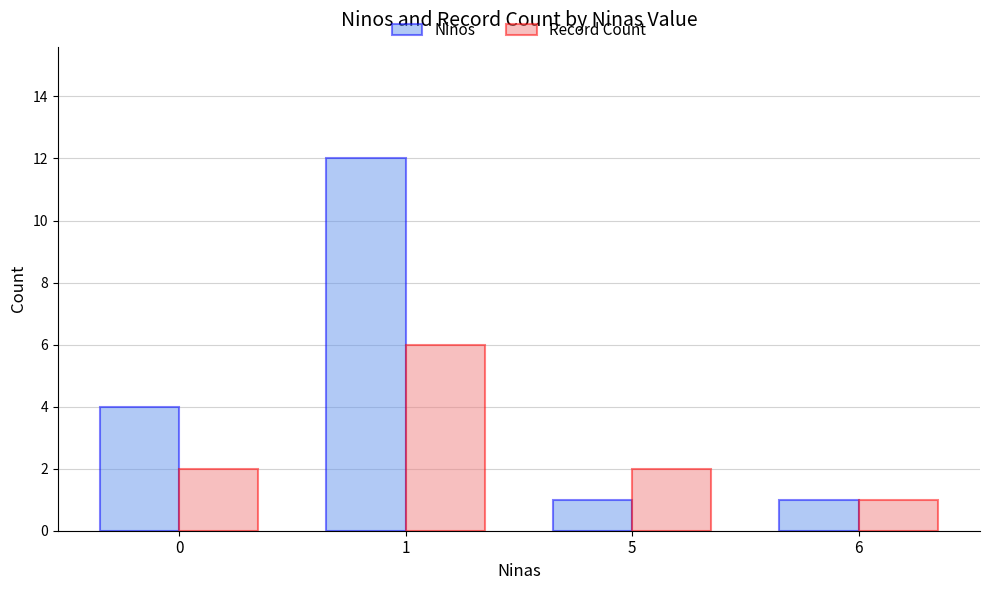

At 0, list the series in order from smallest to largest.

Record Count, Ninos